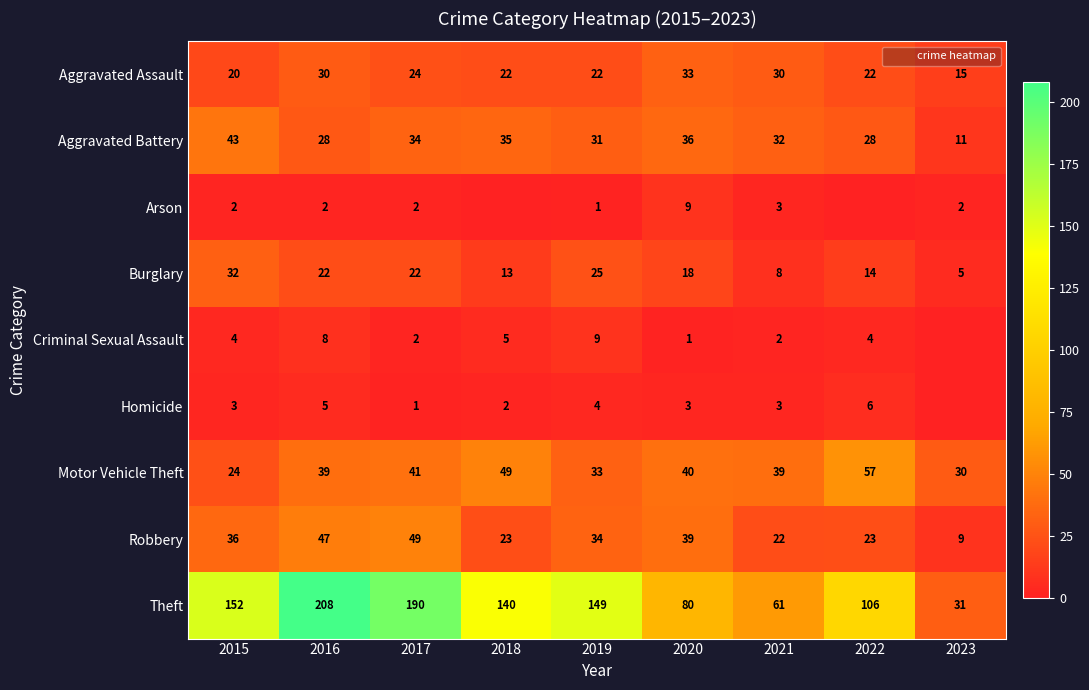

The Aggravated Battery series shows 31 at 2019. True or false?

True